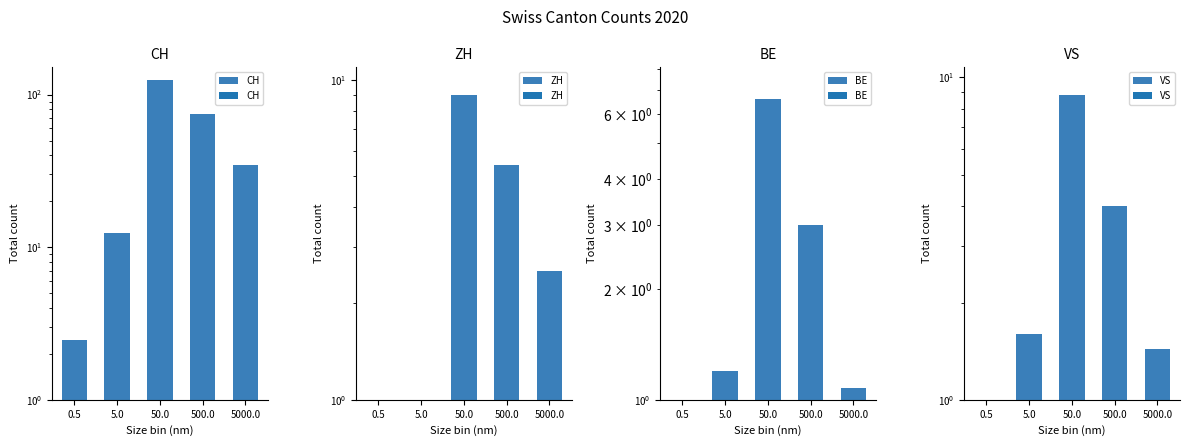

What is the difference between the maximum and minimum values in the VS series?

8.6